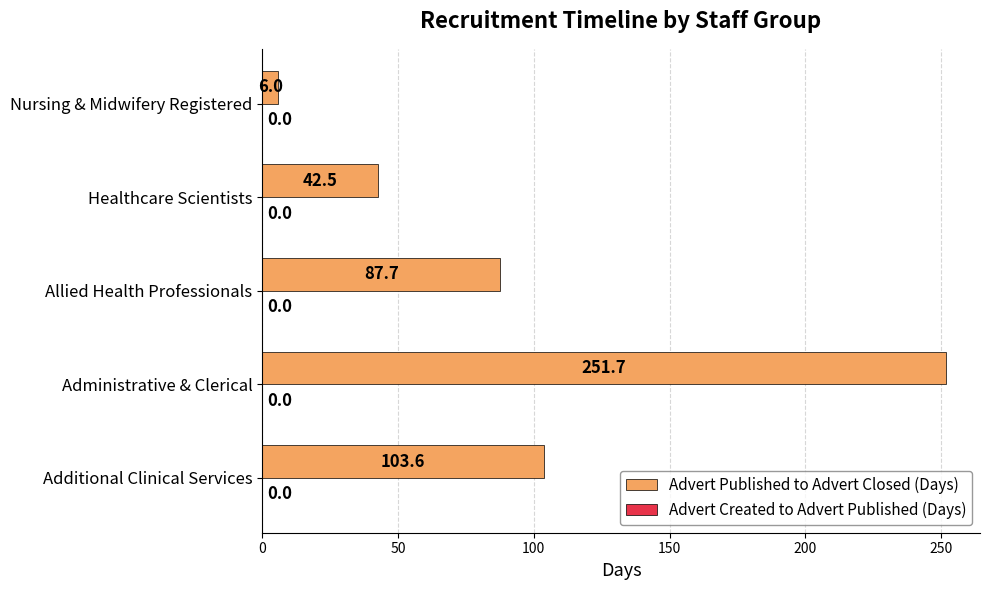

Between Administrative & Clerical and Healthcare Scientists, which is larger?

Administrative & Clerical